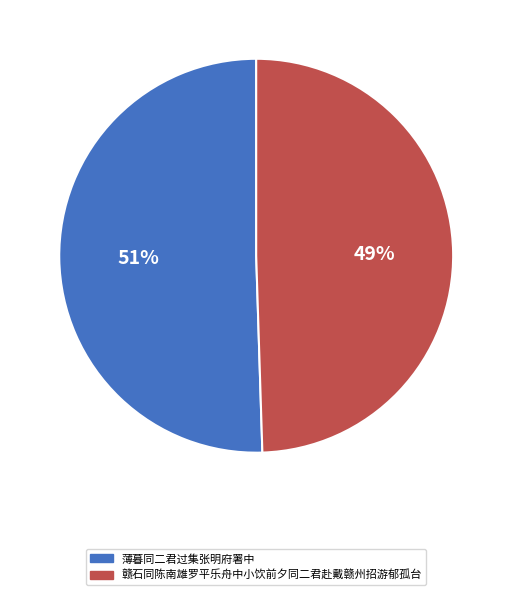

Approximately how many times larger is the value at 赣石同陈南雄罗平乐舟中小饮前夕同二君赴戴赣州招游郁孤台 compared to 薄暮同二君过集张明府署中?

1.0